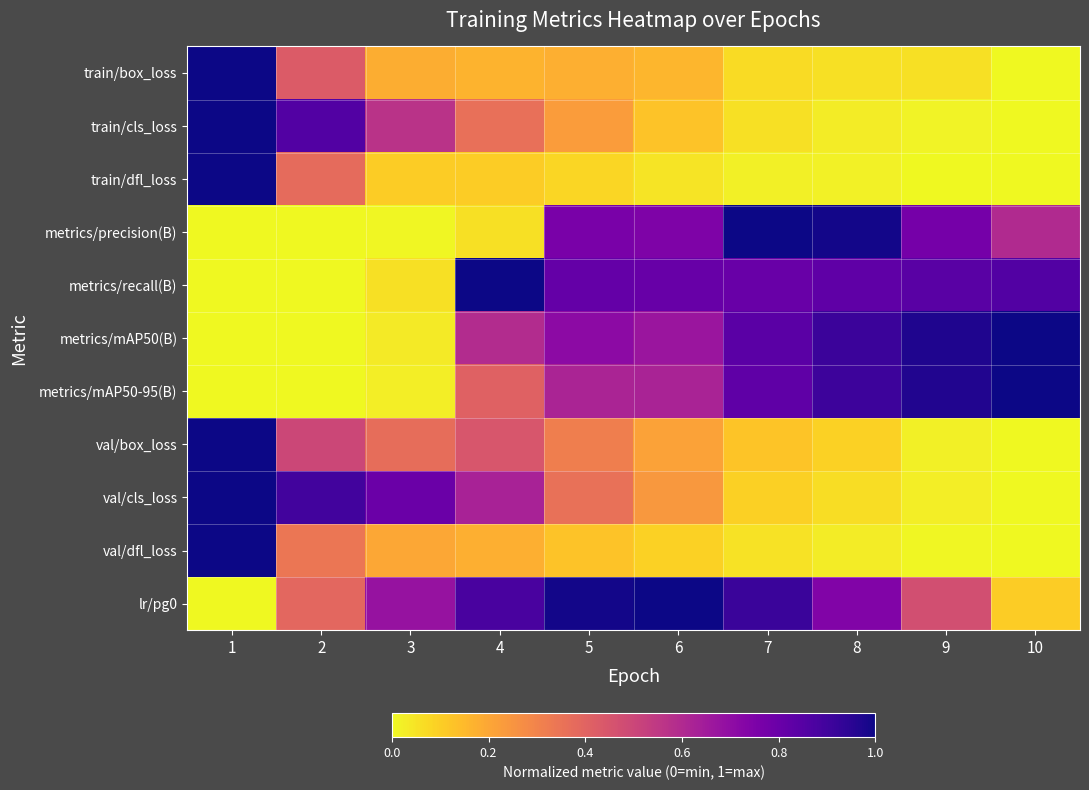

At which category is the sum across all series the highest?

1